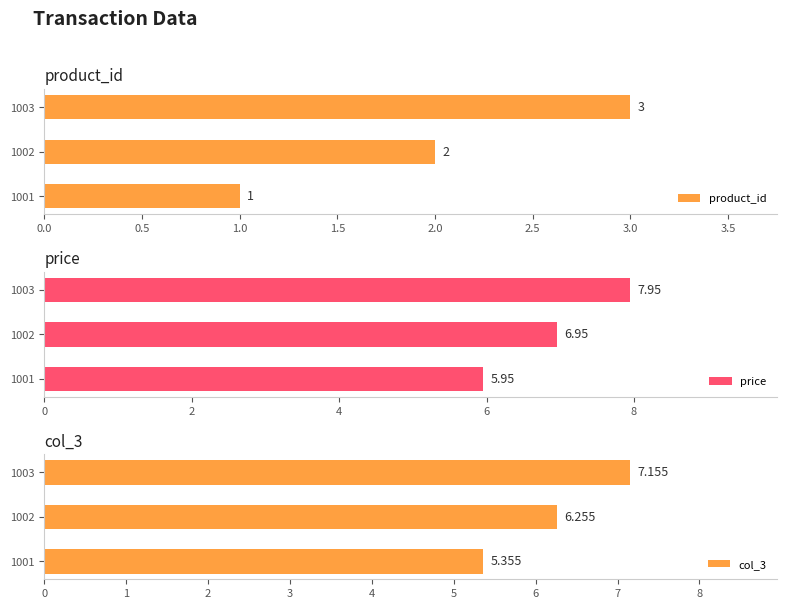

What are all the series names shown in the legend?

product_id, price, col_3